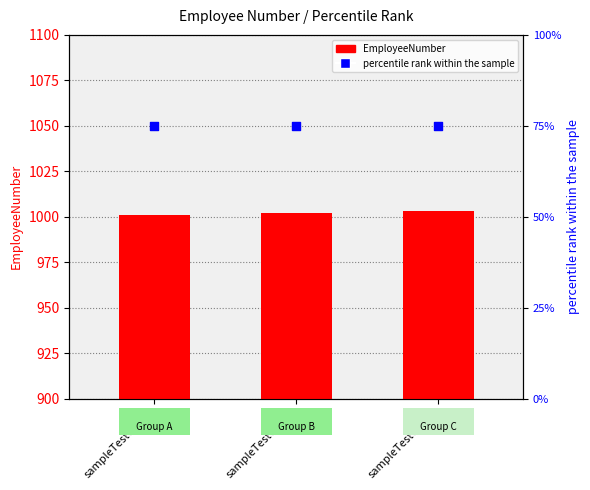

Which series has the widest spread of Y values?

EmployeeNumber